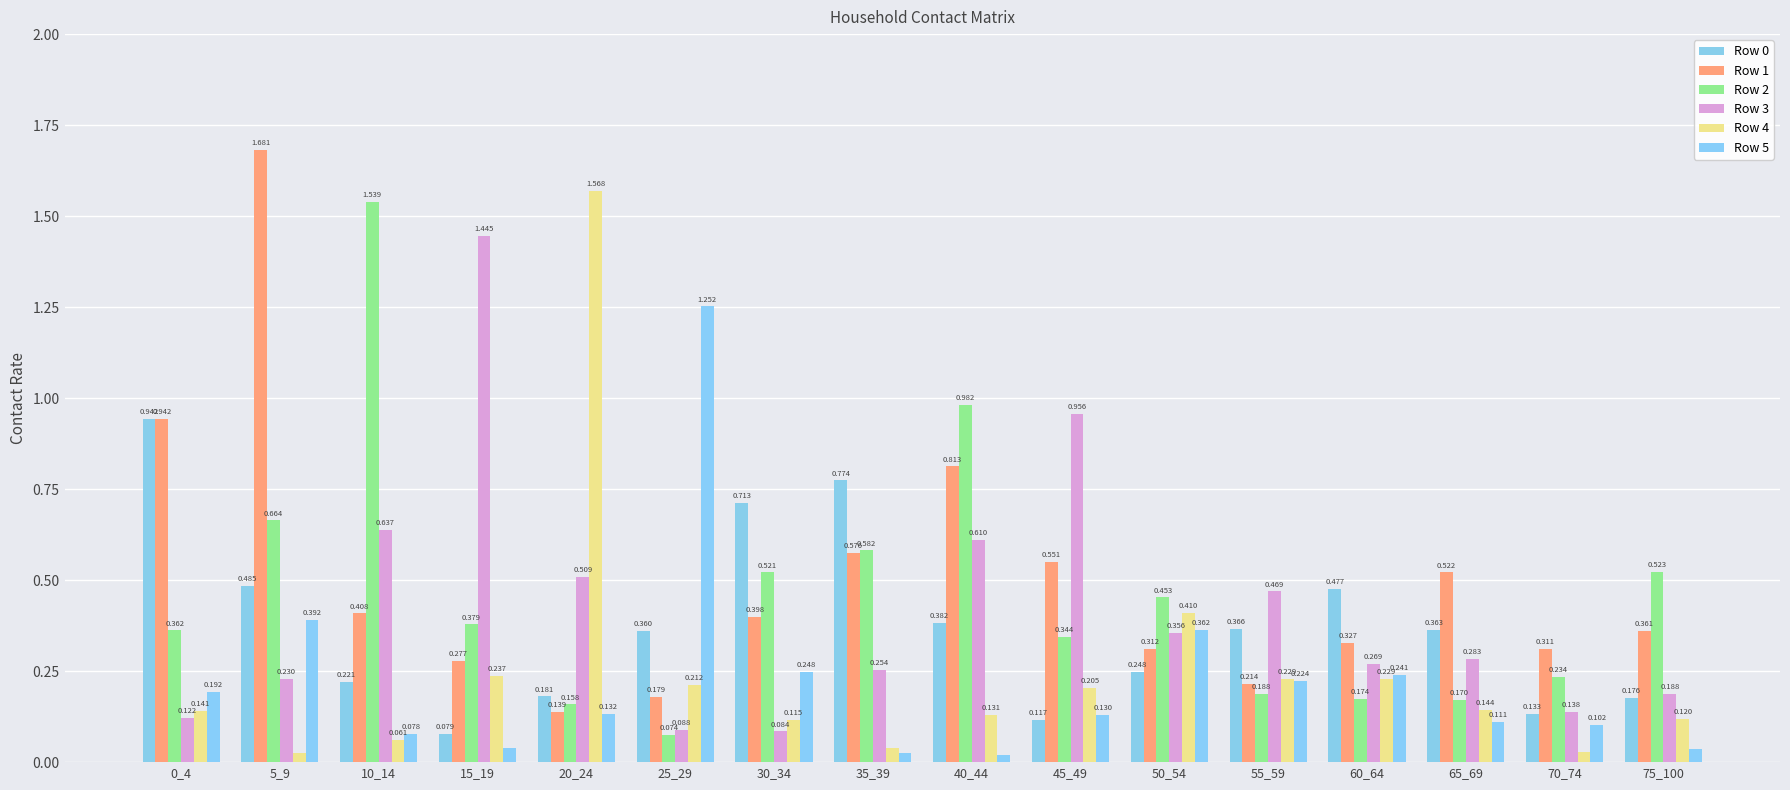

What is the sum of all Row 4 values?

3.9